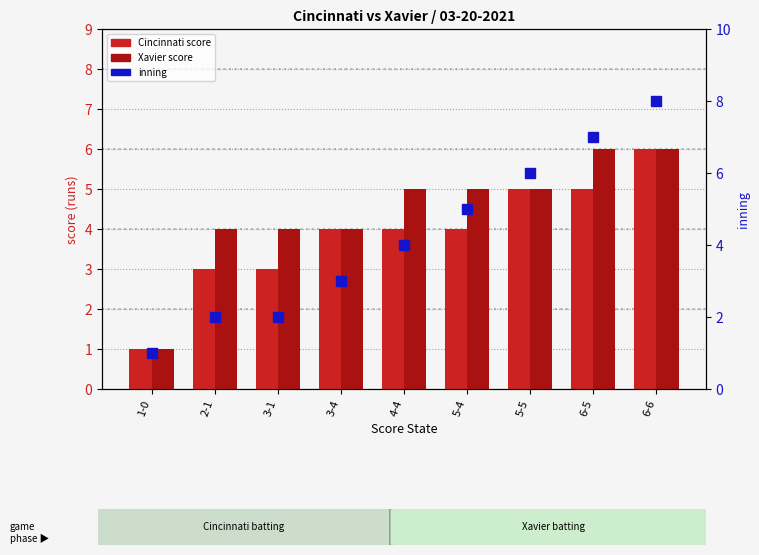

Where does the Xavier score series first go above 5?

6-5